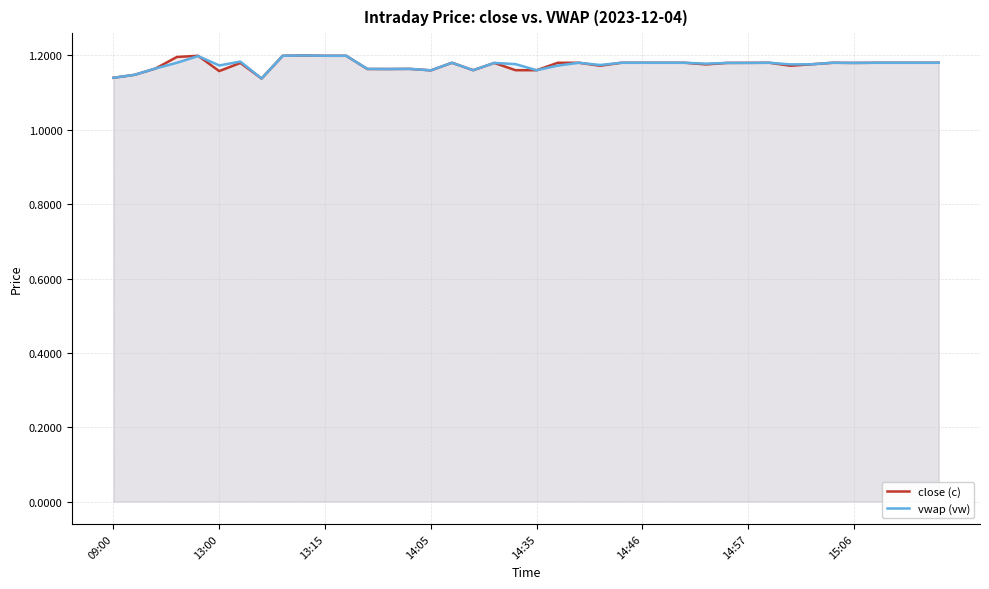

Which series has the largest range (max minus min)?

close (c)